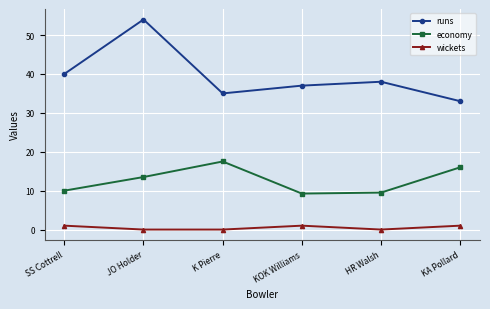

What is the difference between the highest and lowest values at JO Holder?

54.0